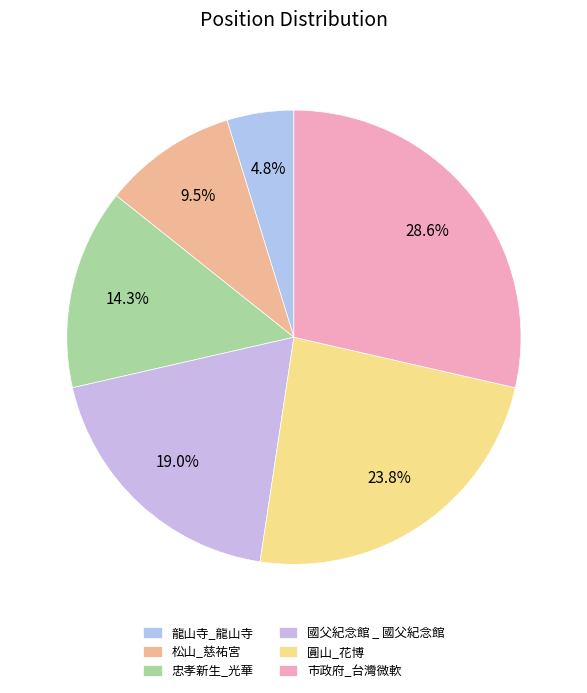

Does 圓山_花博 account for over 50% of the chart?

No